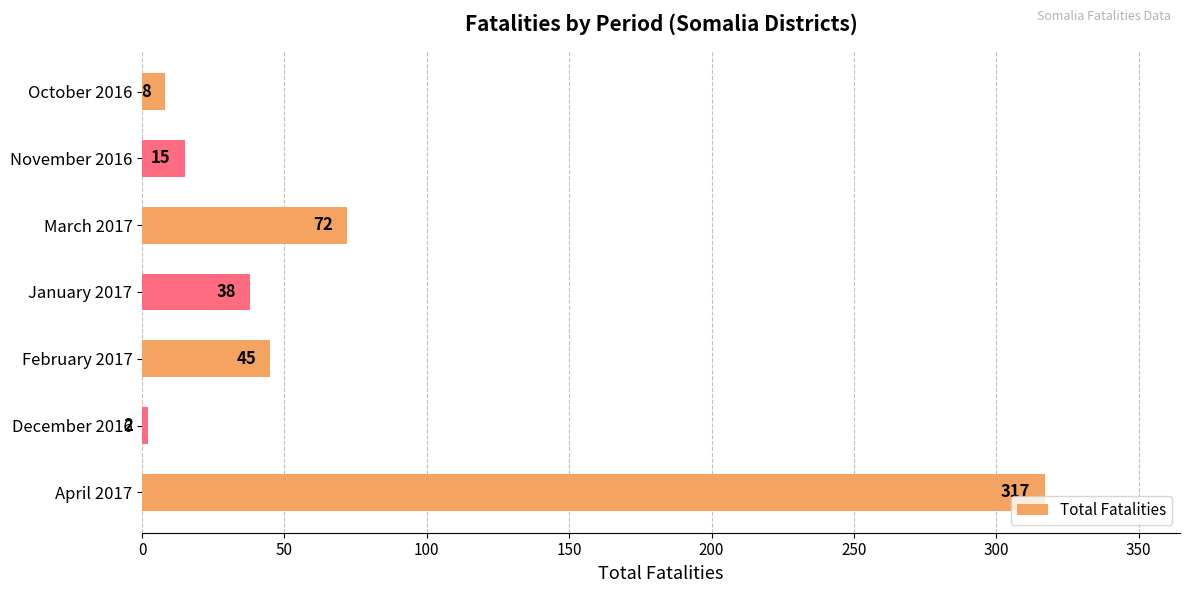

The value at January 2017 is 13. True or false?

False